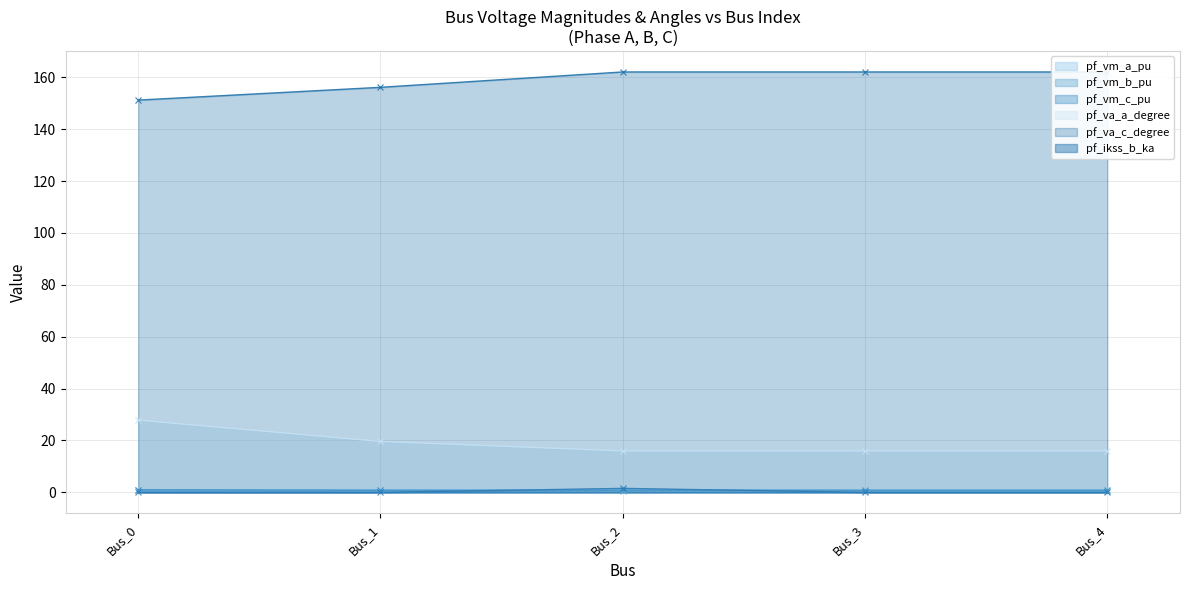

What is the difference between the maximum and minimum values in the pf_vm_b_pu series?

0.4